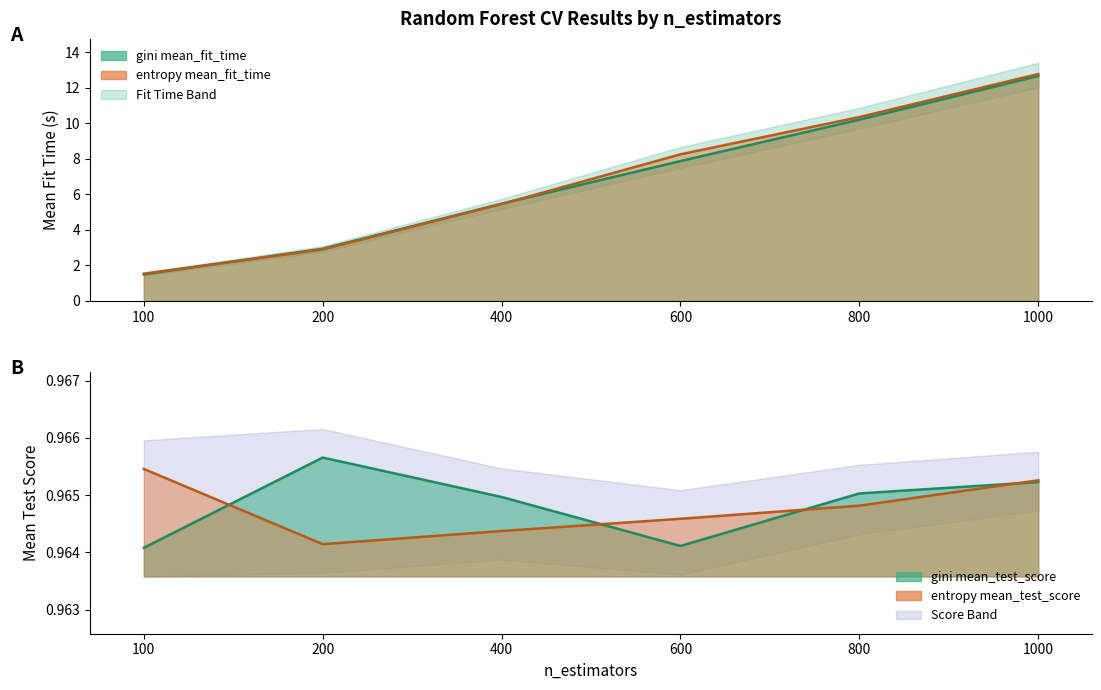

At 400, list the series in order from smallest to largest.

entropy_mean_test_score, gini_mean_test_score, entropy_mean_fit_time, gini_mean_fit_time